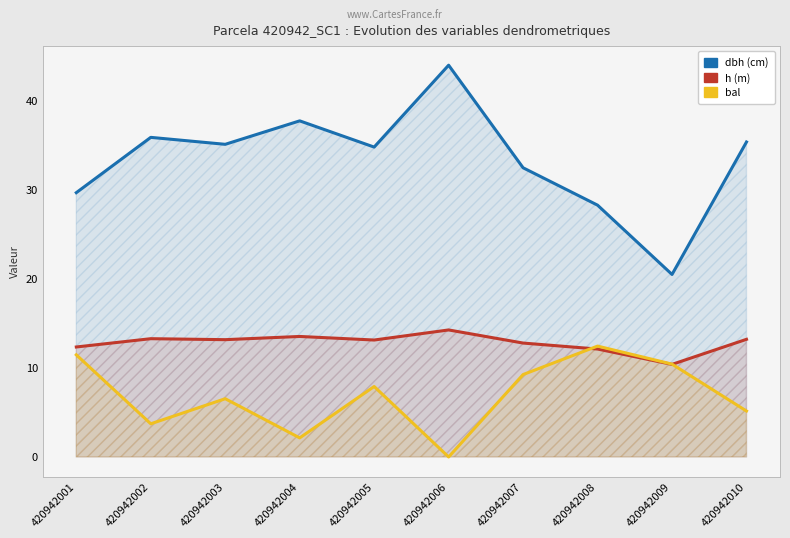

At how many categories does at least one series exceed 8?

10